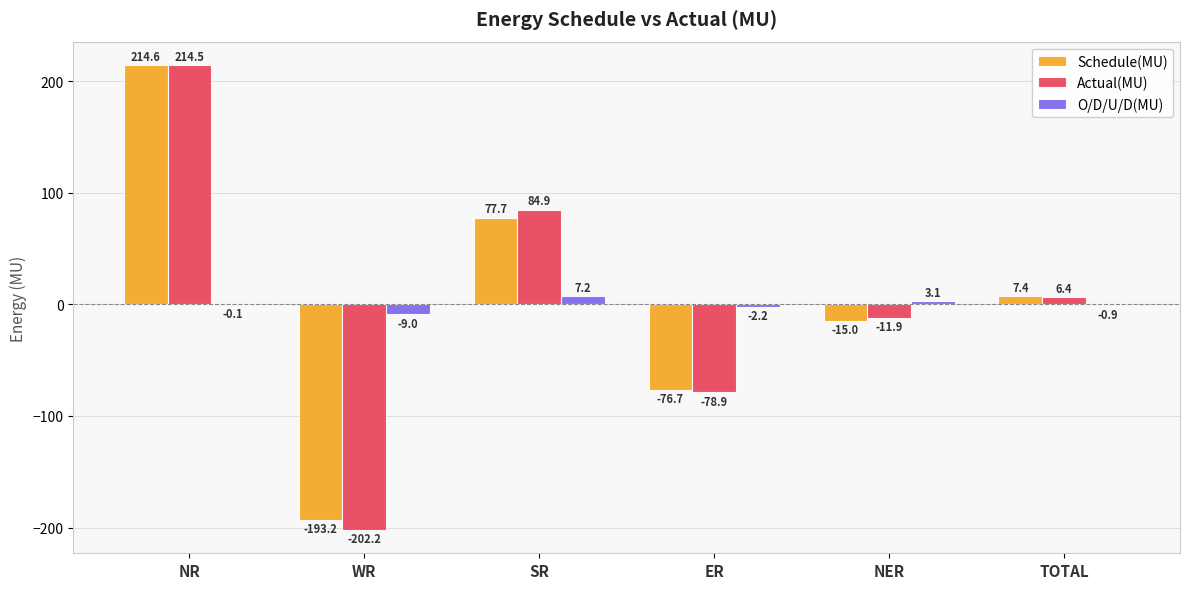

At which label does Actual(MU) reach its peak?

NR